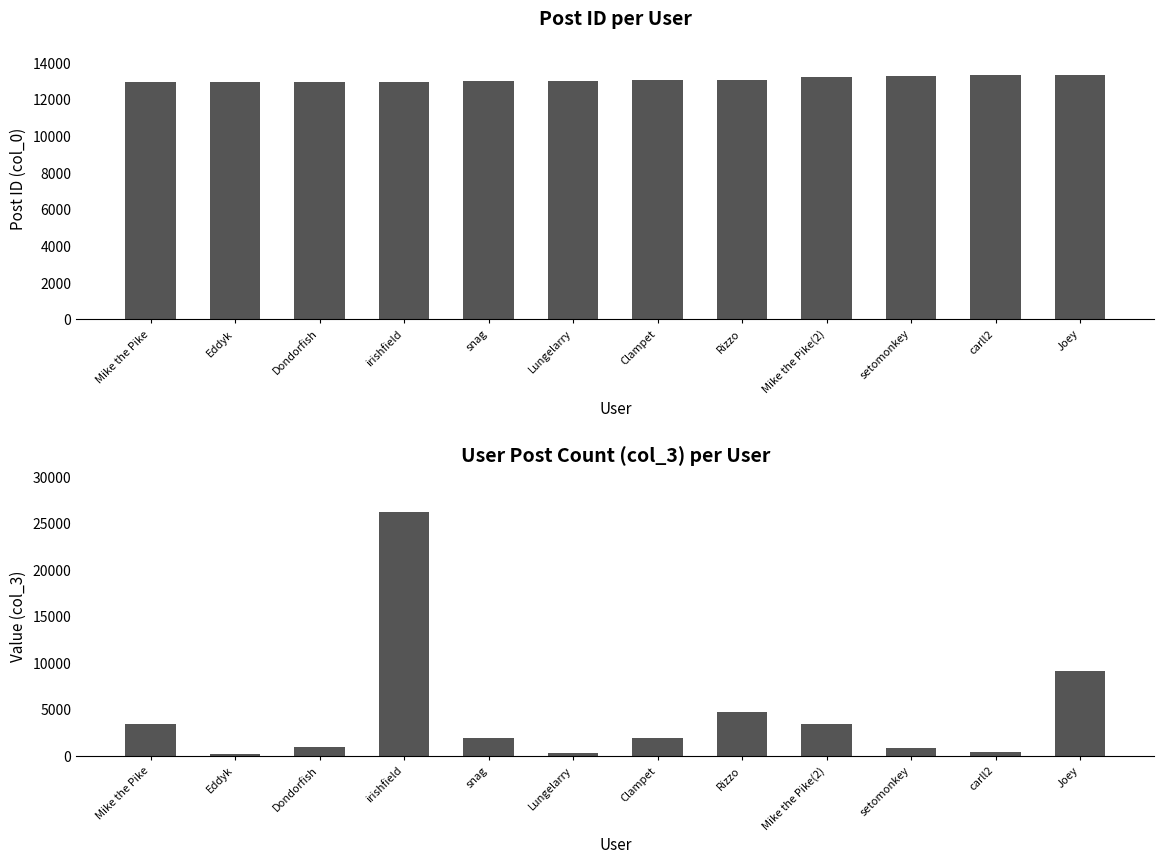

How many bars are there in each group?

2